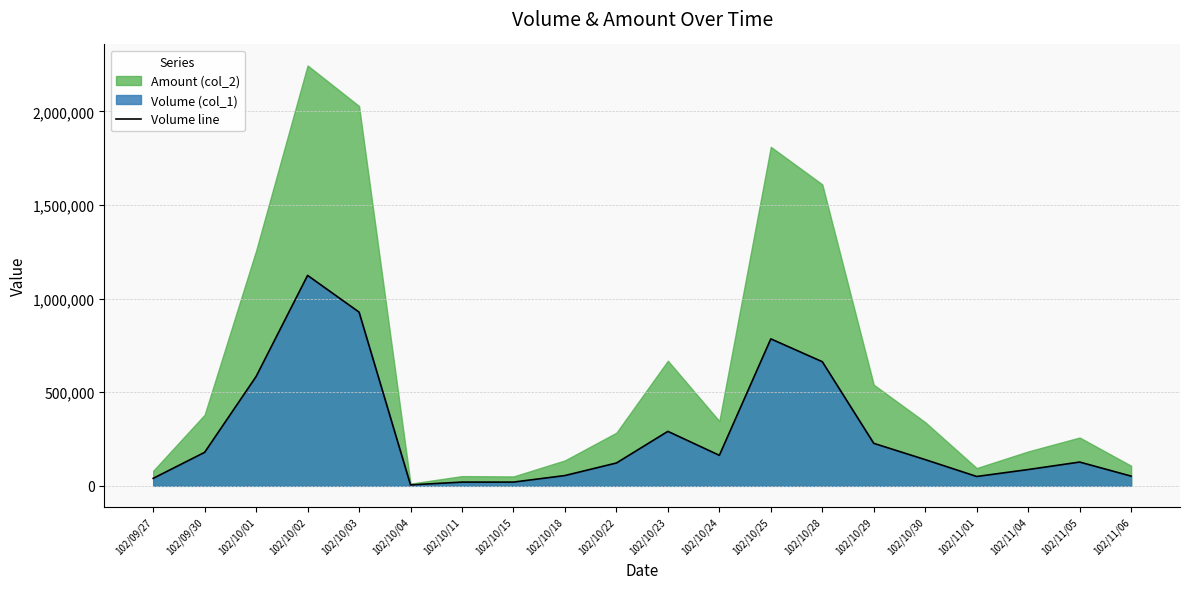

Count the number of categories in the chart.

20